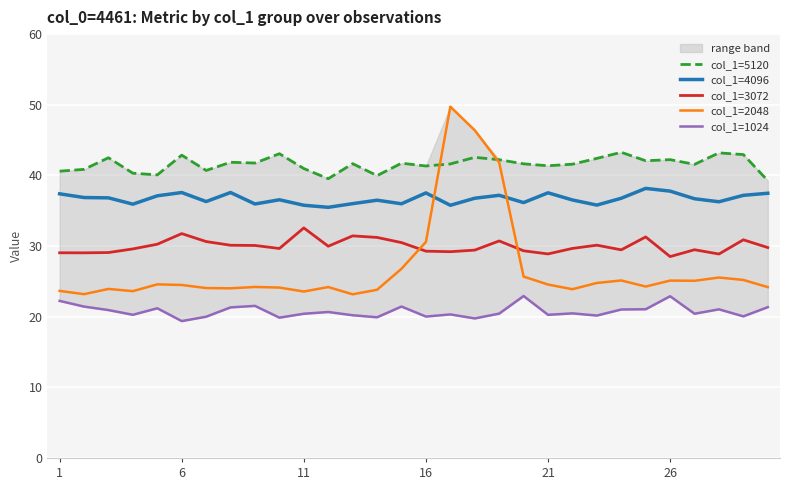

What is the difference between the maximum and minimum values in the col_1=1024 series?

3.5